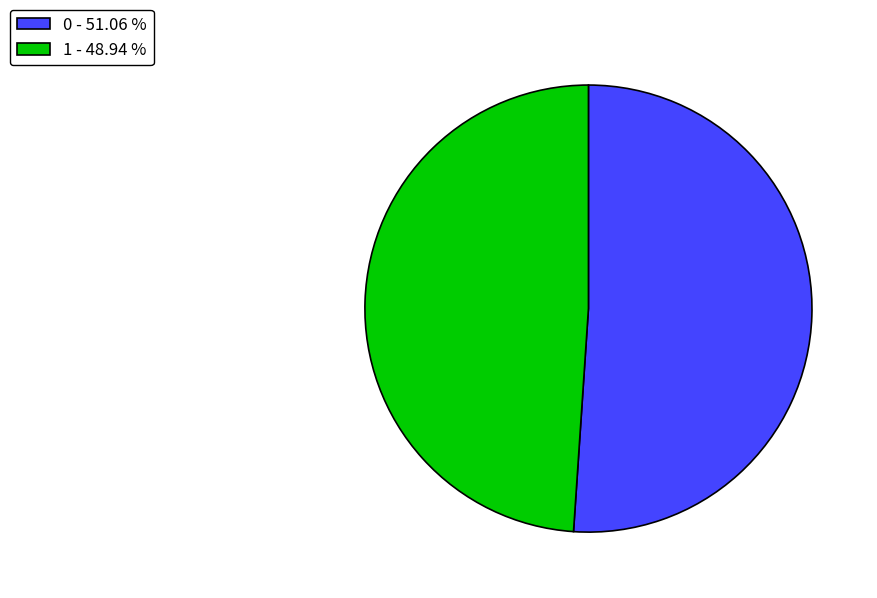

Do 0 - 51.06 % and 1 - 48.94 % together represent more than half of the pie?

Yes